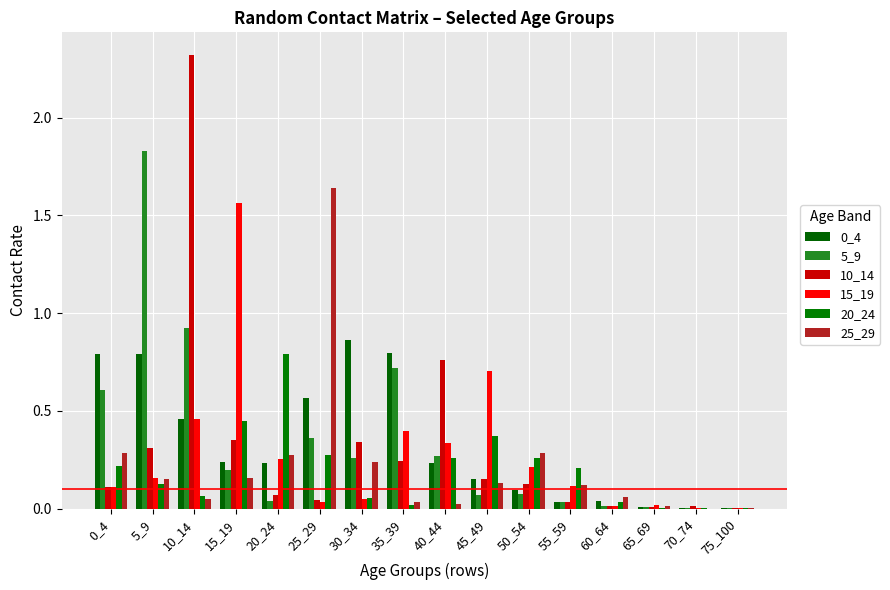

At 70_74, list the series in order from largest to smallest.

10_14, 0_4, 15_19, 5_9, 20_24, 25_29